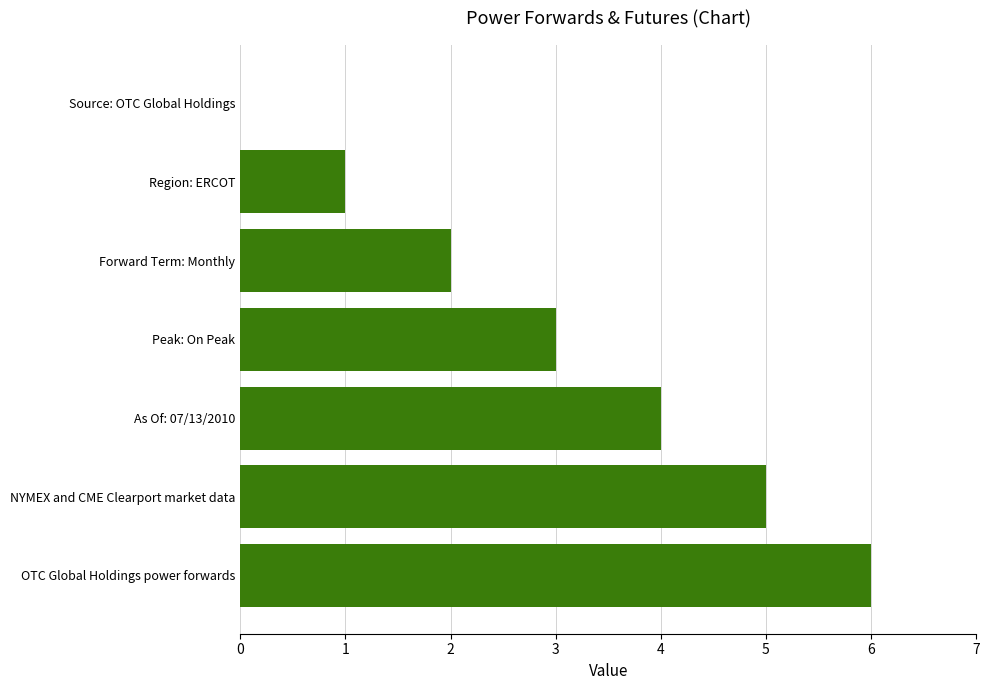

Read the value at Peak: On Peak.

3